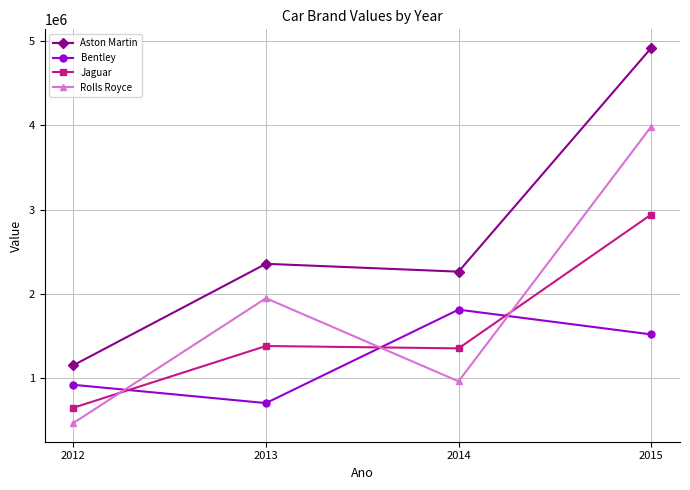

What is the lowest value of the Jaguar series?

647500